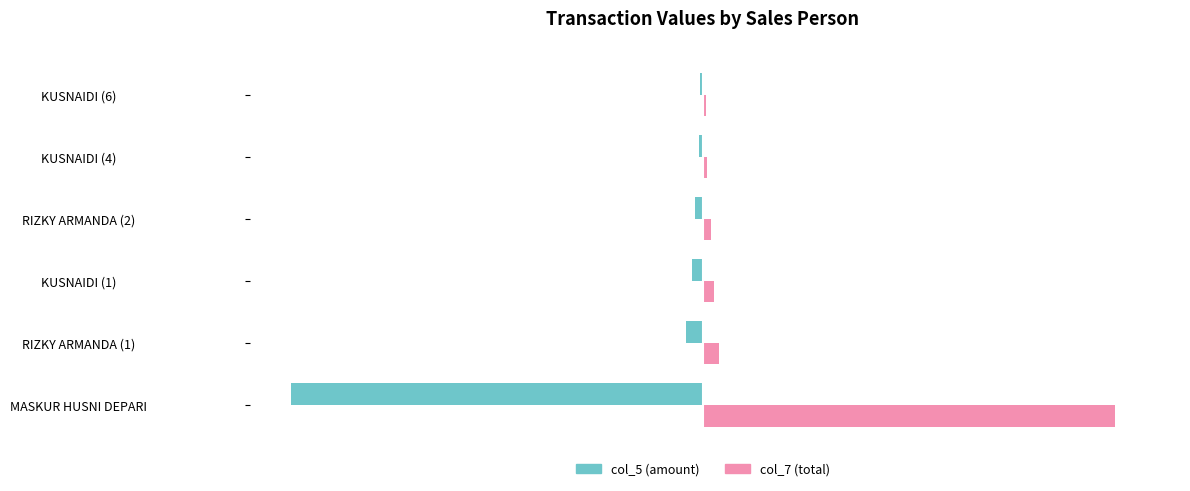

How many series are shown in this chart?

2